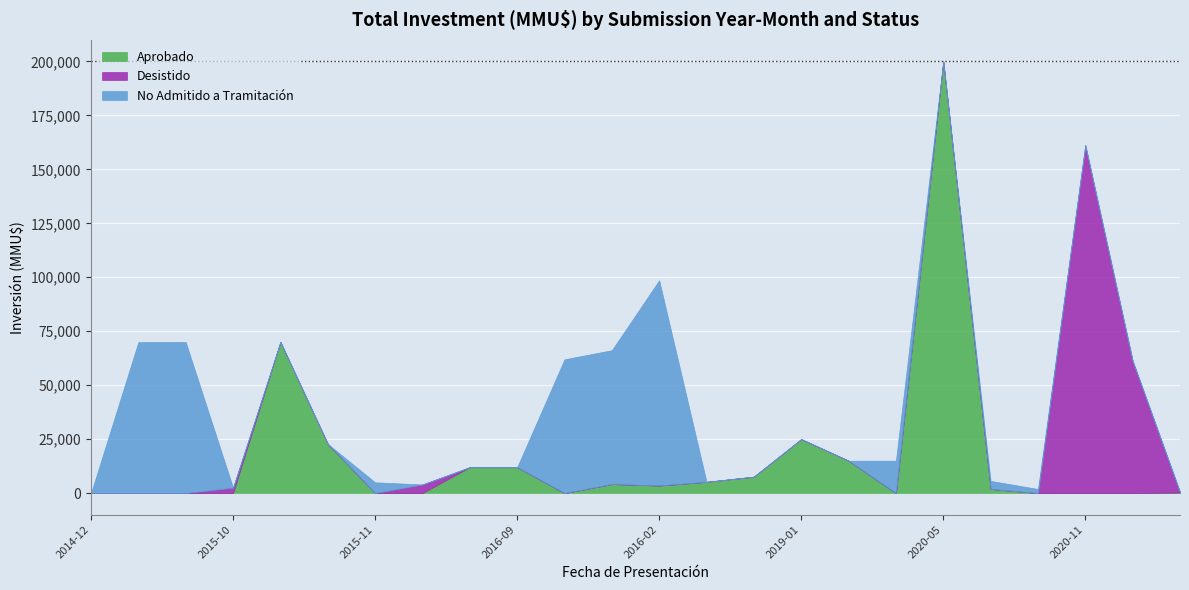

Rank the series at 2016-03 from lowest to highest value.

Desistido, Aprobado, No Admitido a Tramitación